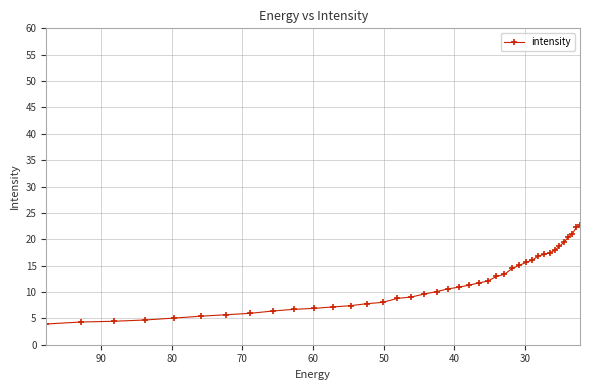

How many data points are above 10?

22